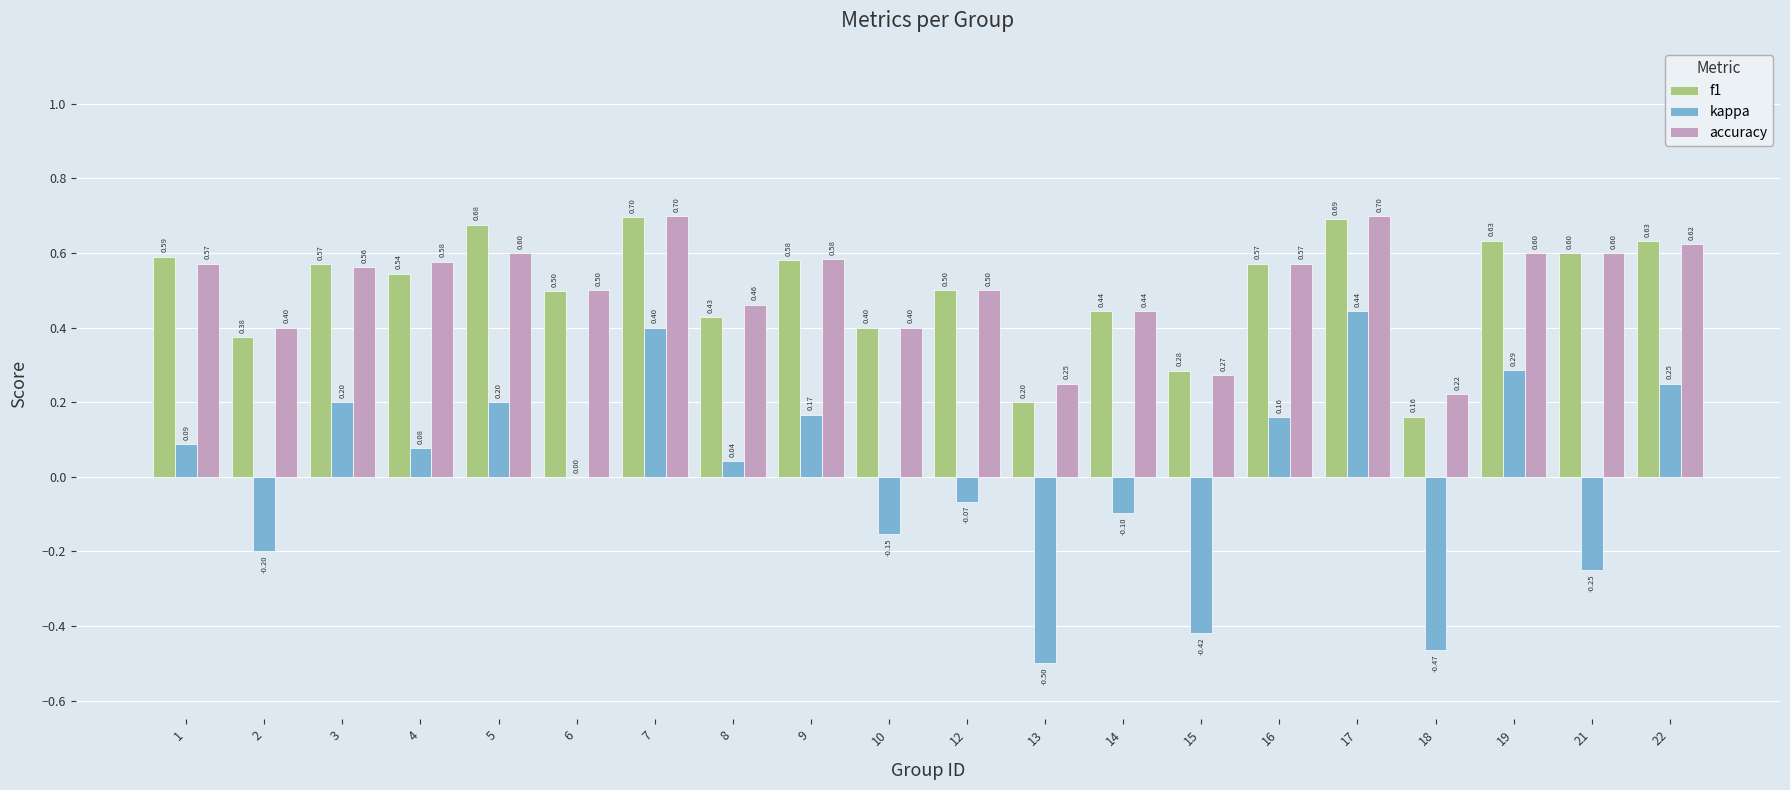

What are all the series names shown in the legend?

f1, kappa, accuracy